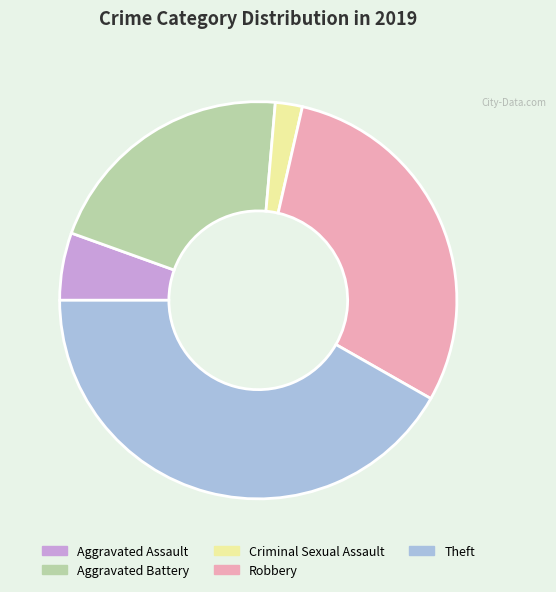

Approximately how many times larger is the value at Theft compared to Criminal Sexual Assault?

19.0